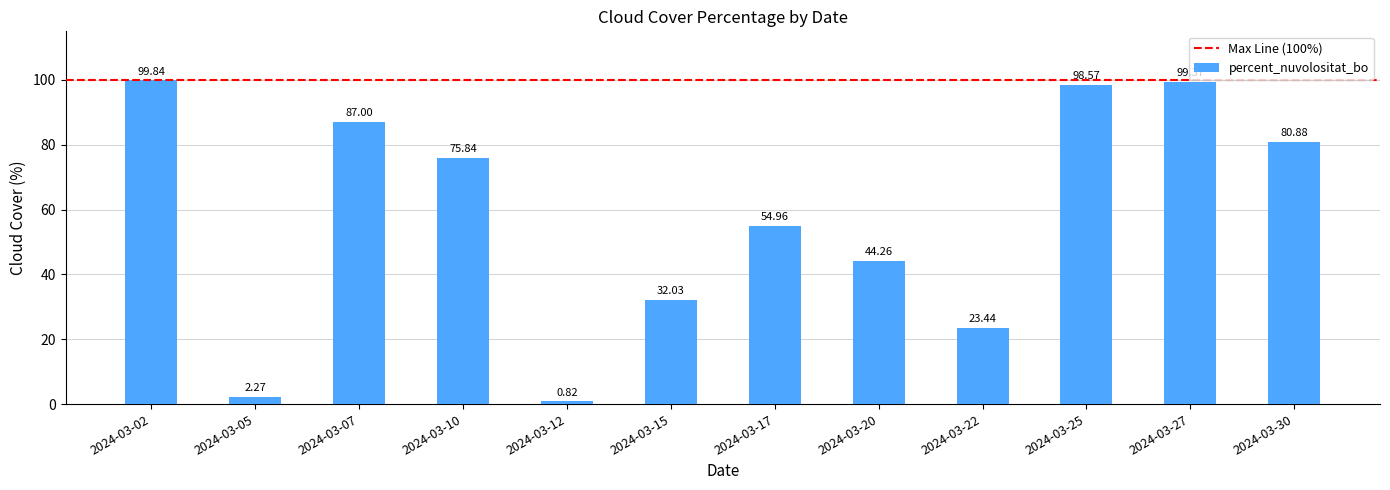

Rank the categories by value from lowest to highest.

2024-03-12, 2024-03-05, 2024-03-22, 2024-03-15, 2024-03-20, 2024-03-17, 2024-03-10, 2024-03-30, 2024-03-07, 2024-03-25, 2024-03-27, 2024-03-02